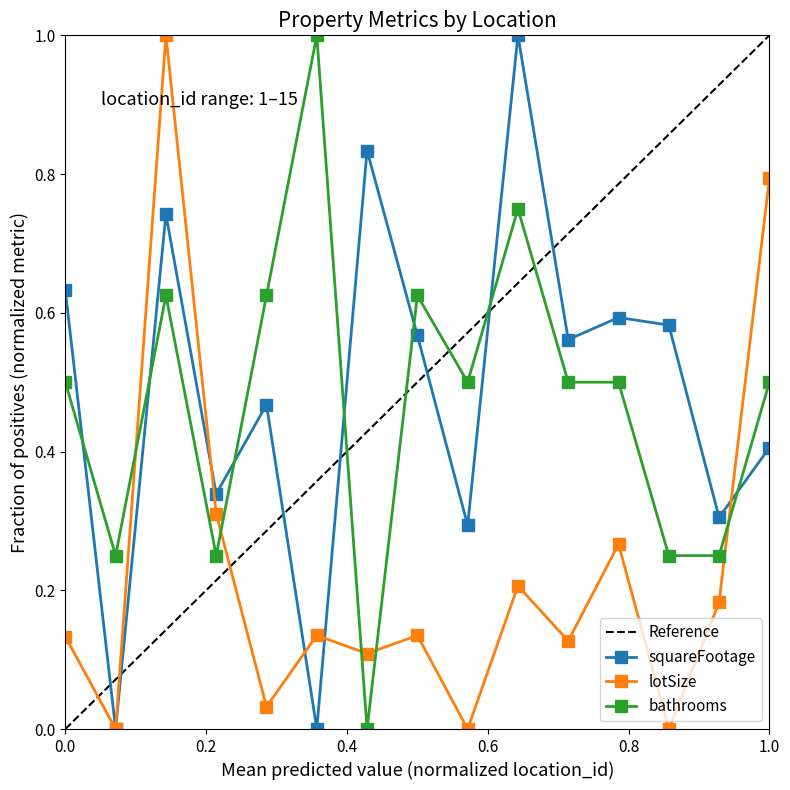

In squareFootage, how many points are higher than both neighbors (excluding endpoints)?

5